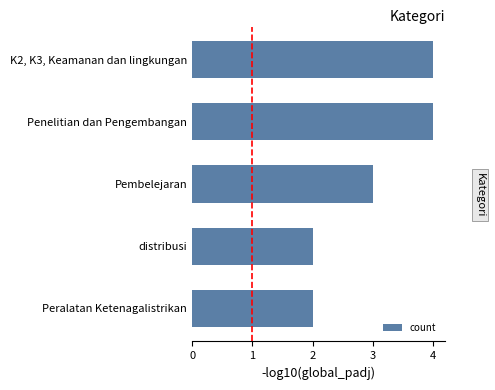

Is it true that the value at distribusi is 2?

True